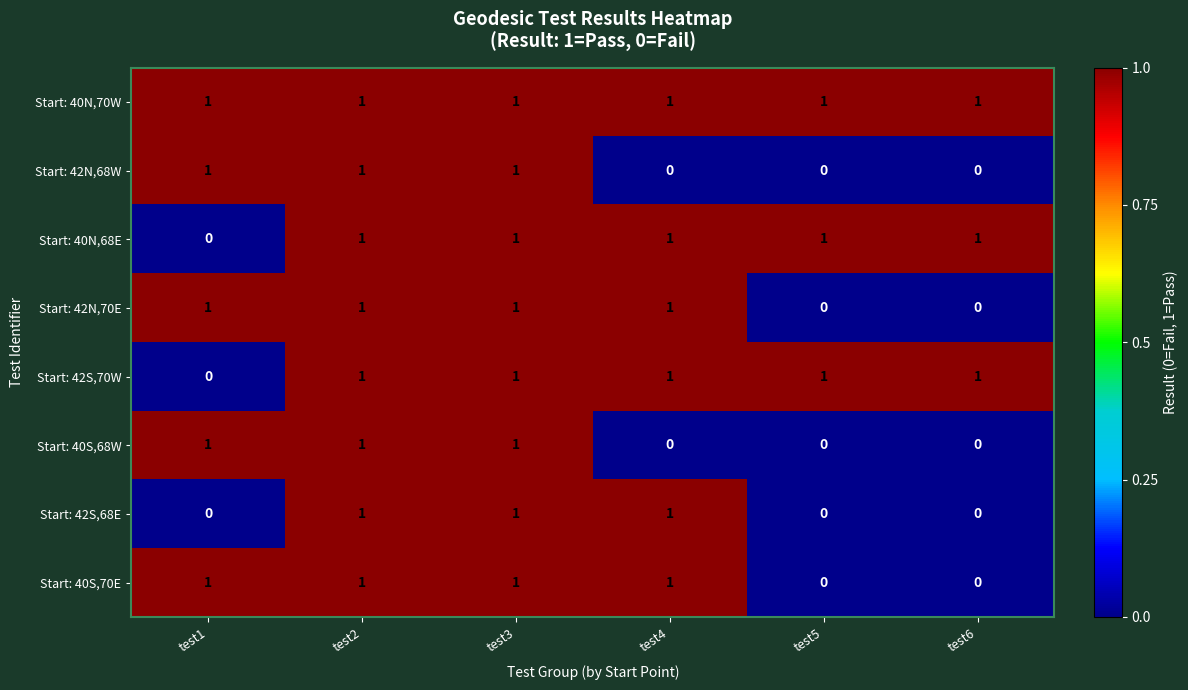

What is the sum of all Start: 40N,70W values?

6